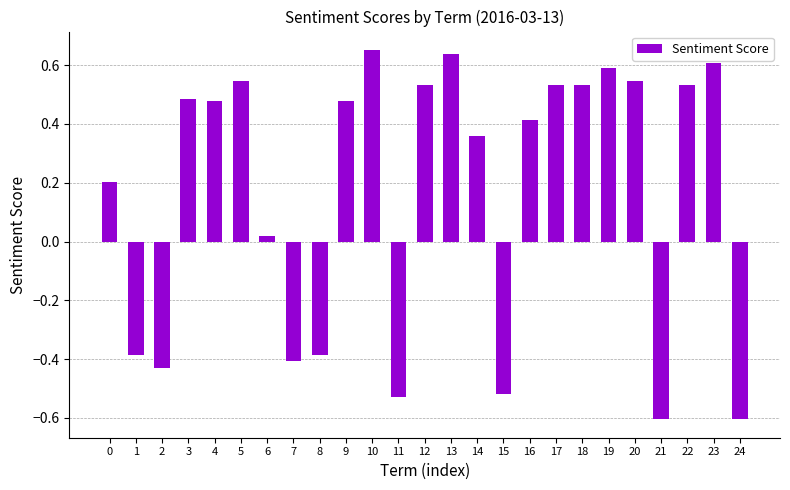

What is the smallest value displayed?

-0.6